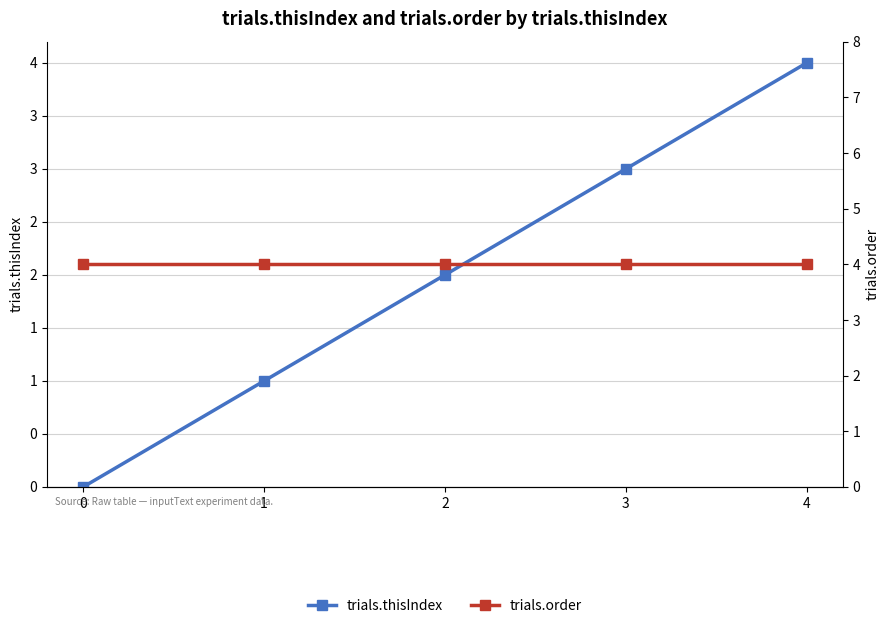

How many trials.thisIndex values are between 1 and 3?

3